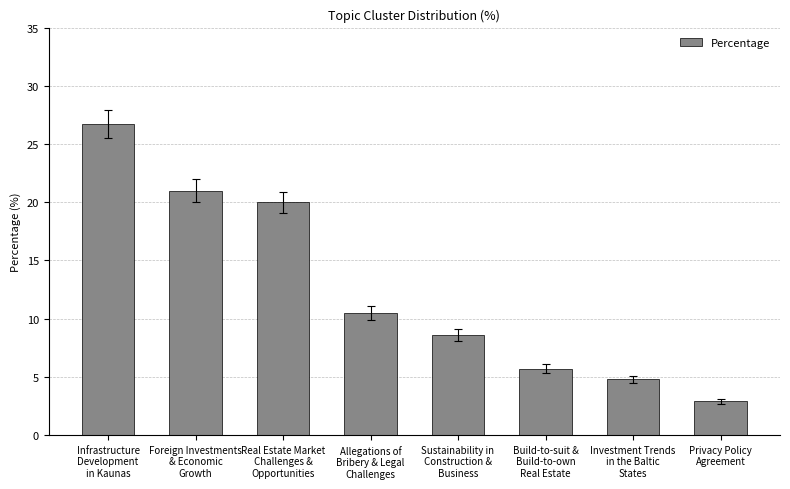

Rank the categories by value from lowest to highest.

Privacy Policy
Agreement, Investment Trends
in the Baltic
States, Build-to-suit &
Build-to-own
Real Estate, Sustainability in
Construction &
Business, Allegations of
Bribery & Legal
Challenges, Real Estate Market
Challenges &
Opportunities, Foreign Investments
& Economic
Growth, Infrastructure
Development
in Kaunas